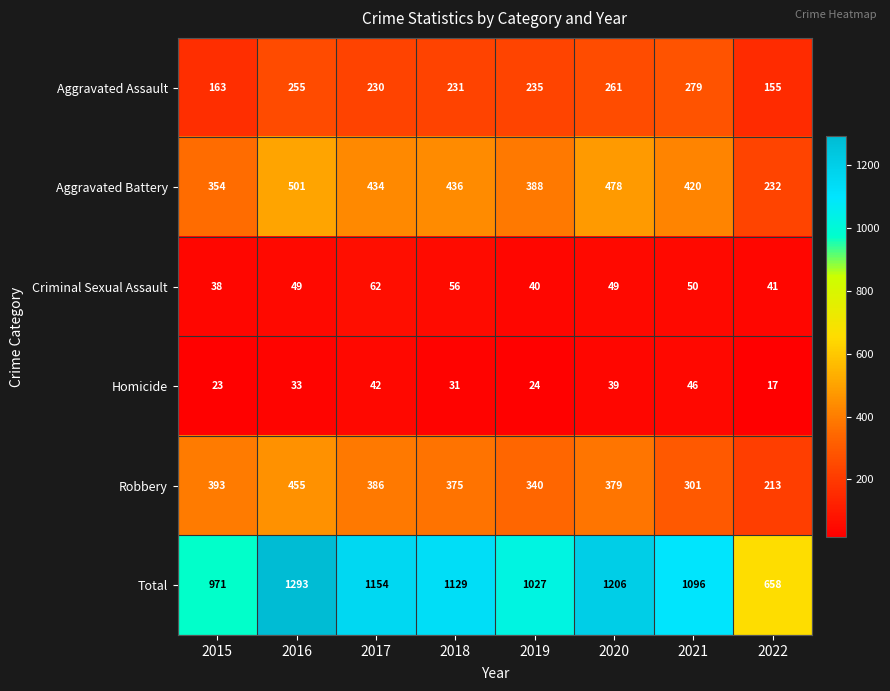

Is the value of Homicide at 2022 greater than the value of Robbery at 2020?

No